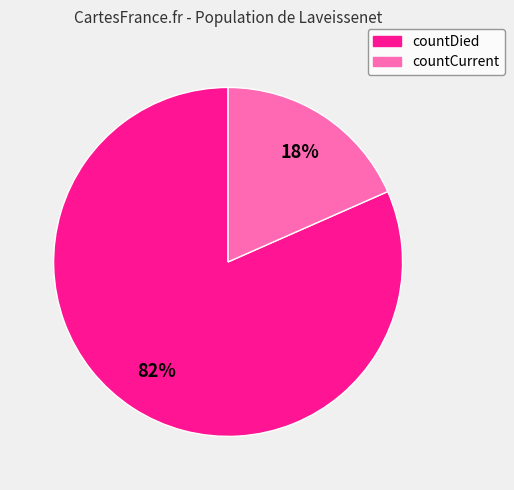

Which has a higher value, countCurrent or countDied?

countDied